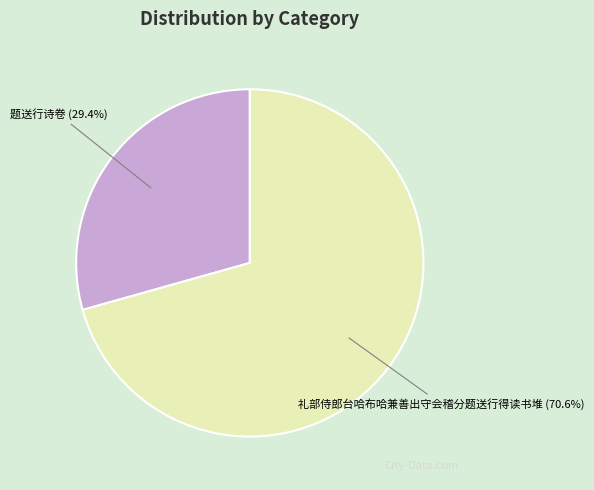

Which category accounts for the majority?

礼部侍郎台哈布哈兼善出守会稽分题送行得读书堆